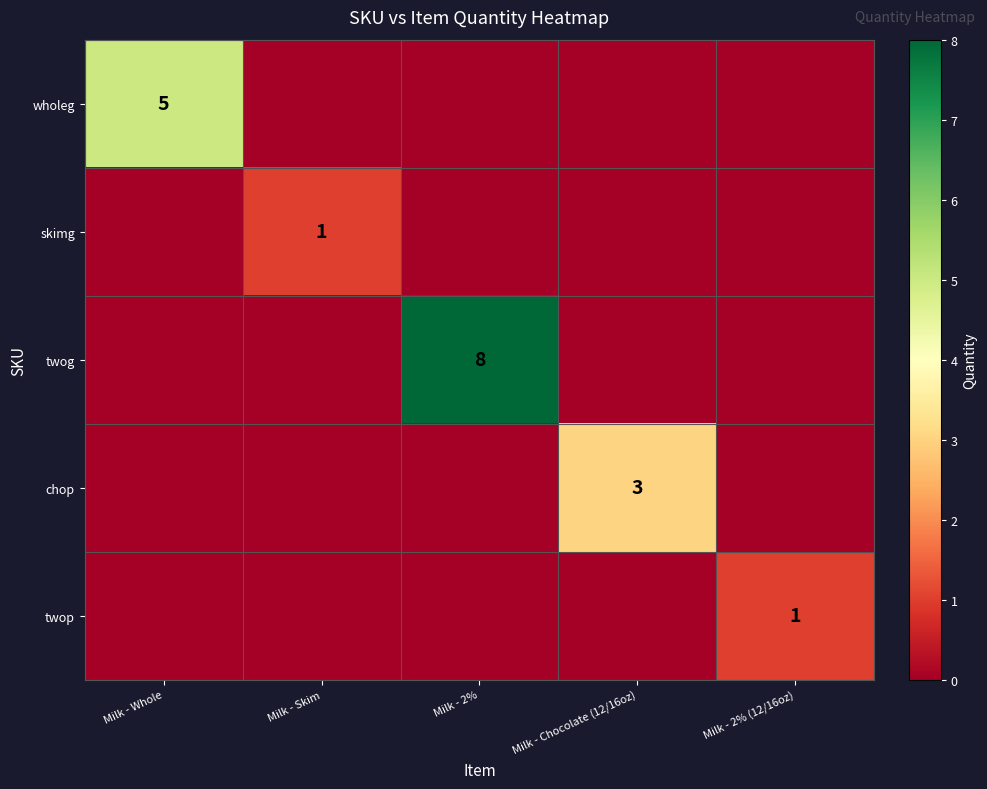

What is the spread (max minus min) of values at Milk - Whole?

5